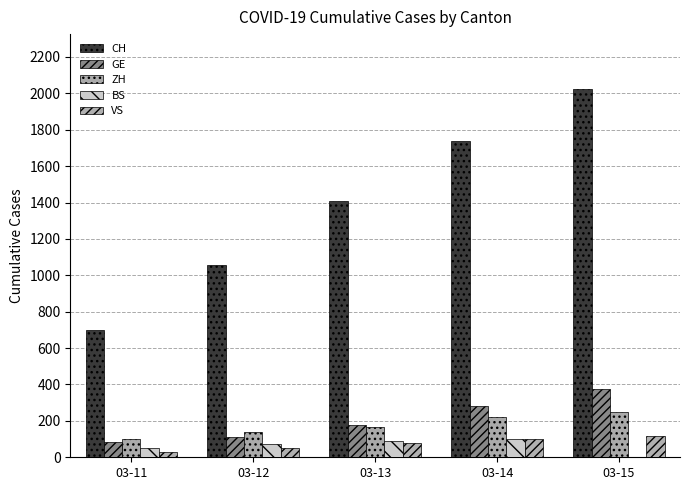

Is the value of VS at 03-11 greater than the value of BS at 03-15?

Yes